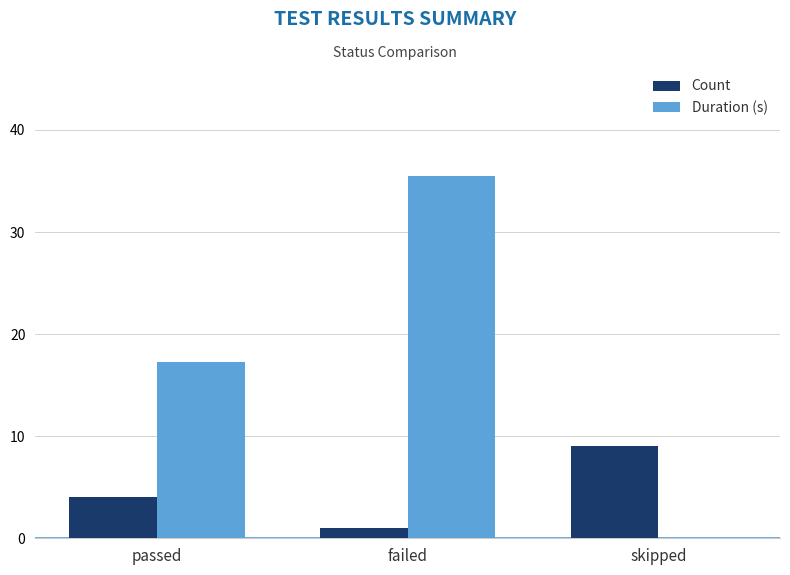

Which category has the highest value in the Count series?

skipped